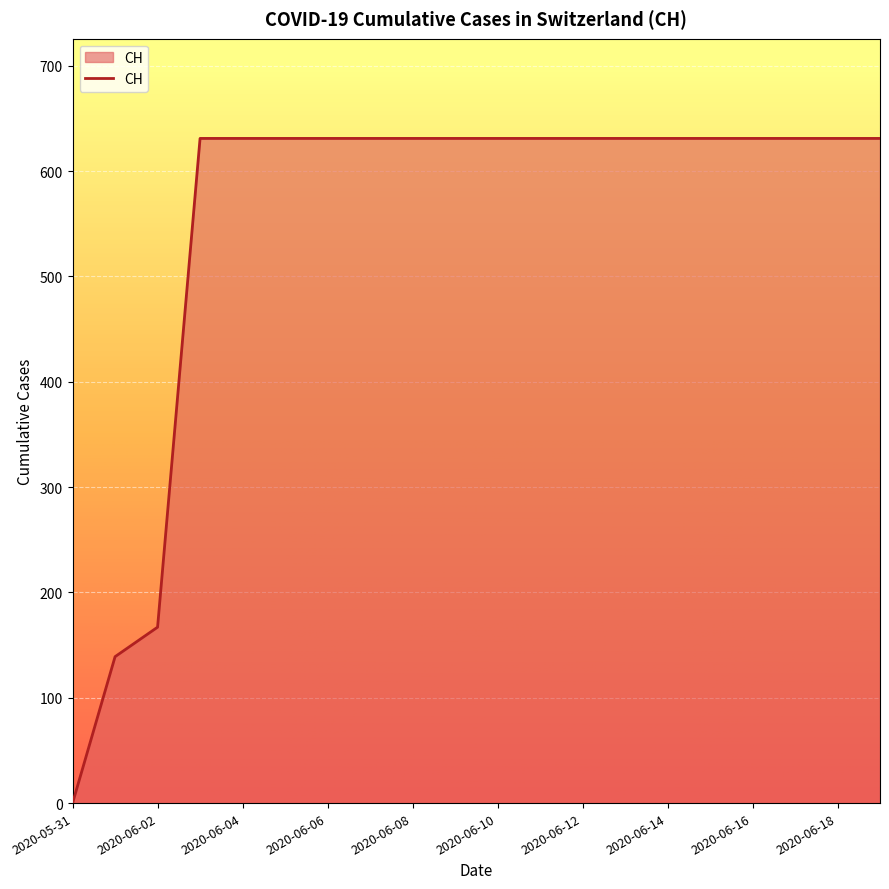

What is the greatest value displayed?

631